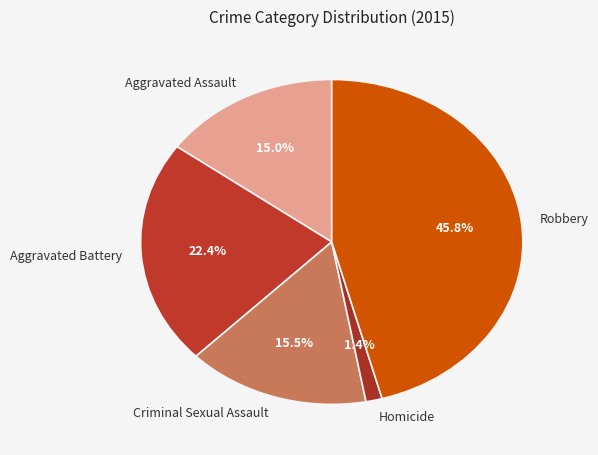

Does Robbery represent more than half of the total?

No